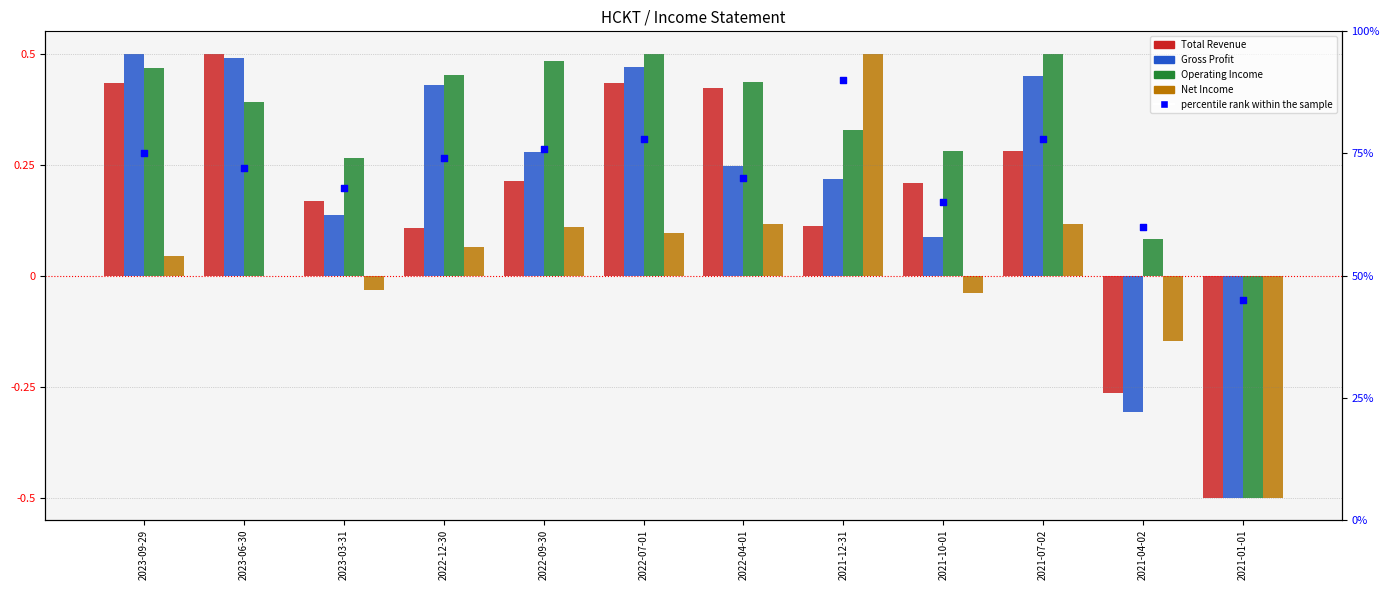

Which series contains the highest Y value?

percentile rank within the sample